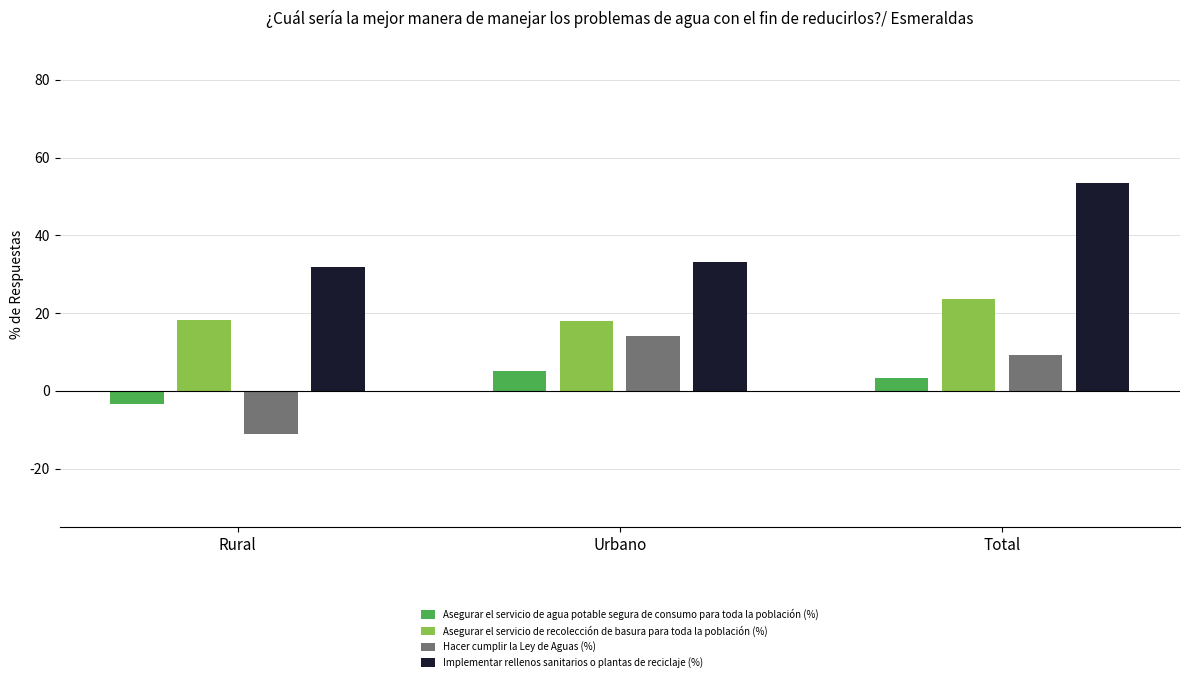

At which label does Asegurar el servicio de agua potable segura de consumo para toda la población (%) reach its minimum?

Rural